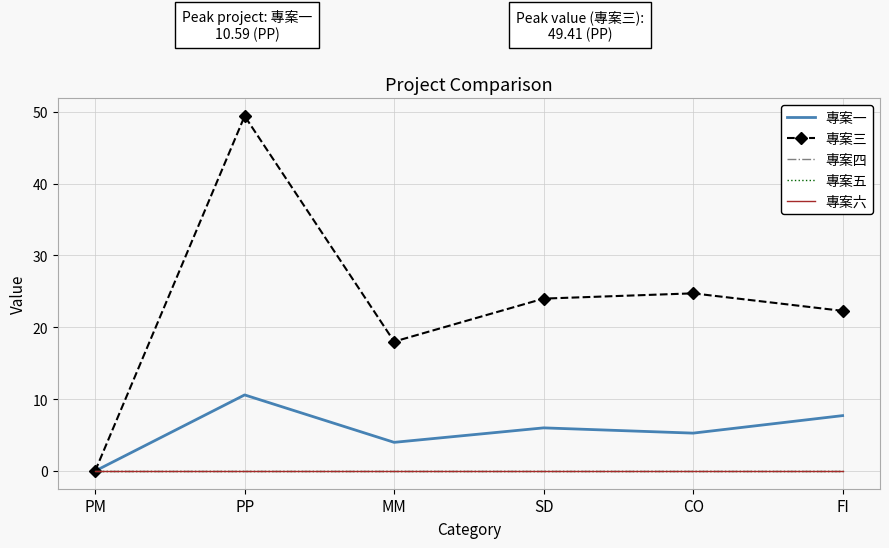

At which category does the chart reach its minimum across all series?

PM